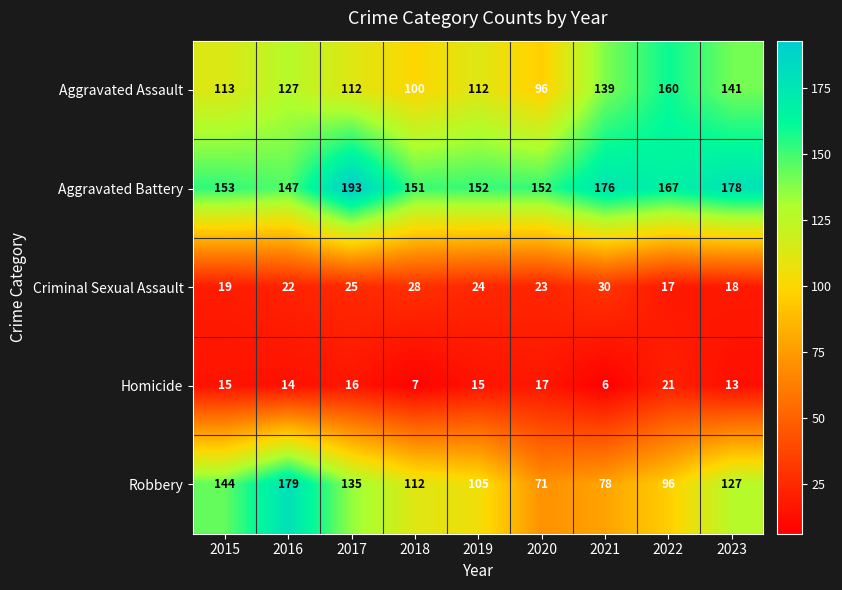

What is the sum of all Robbery values?

1047